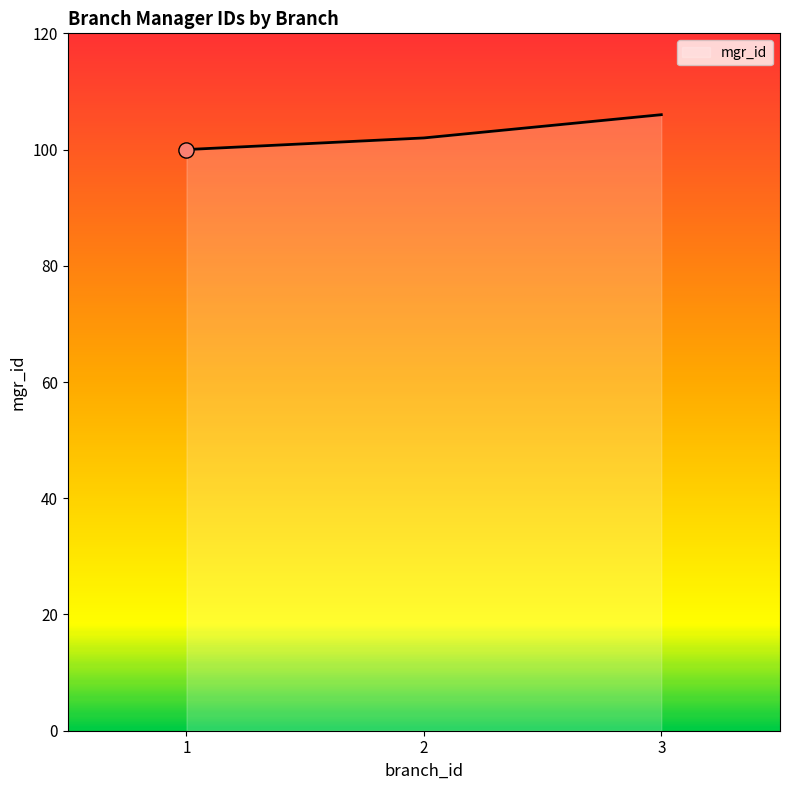

Approximately how many times larger is the value at 2 compared to 3?

1.0